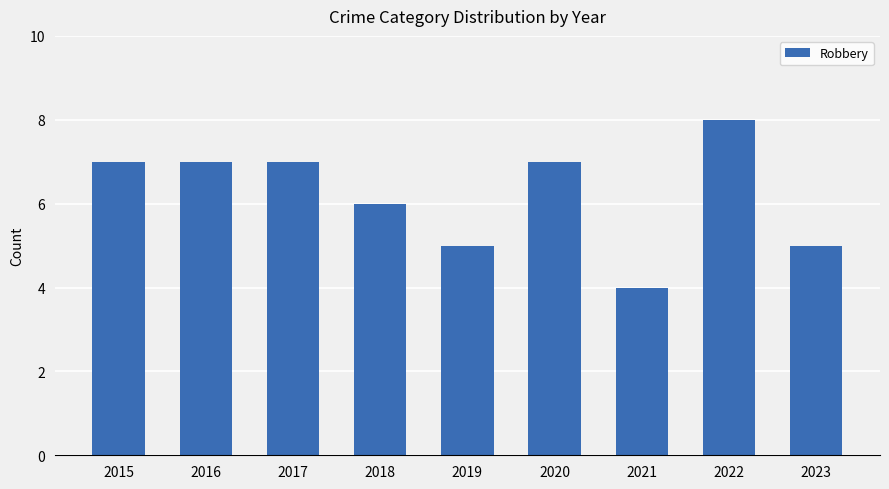

What is the value of the 7th bar from the left?

4